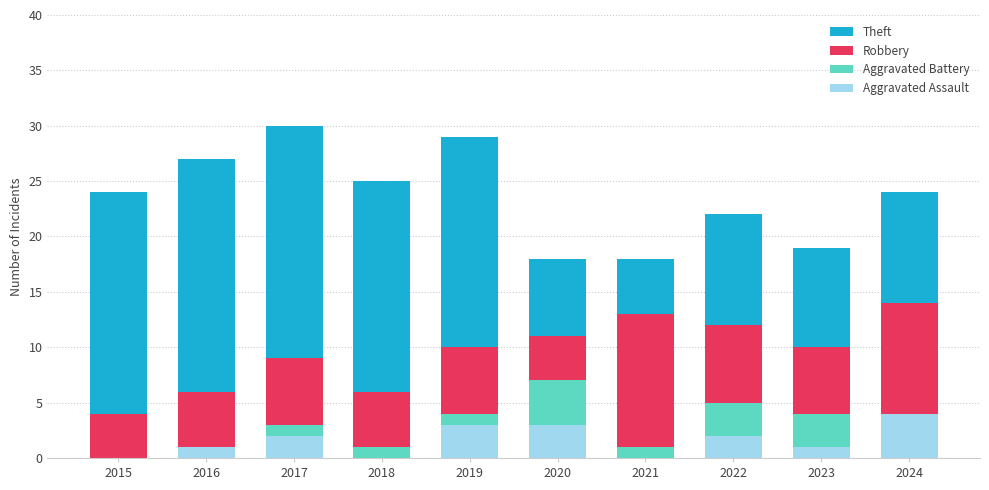

What is the total value across all series at 2017?

30